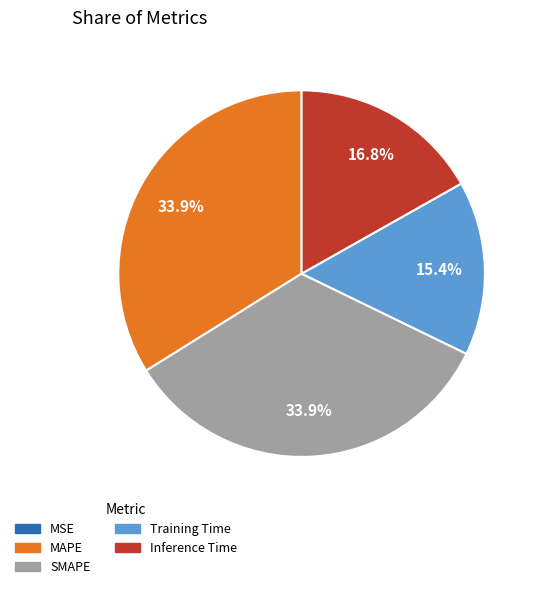

Do SMAPE and MAPE together represent more than half of the pie?

Yes